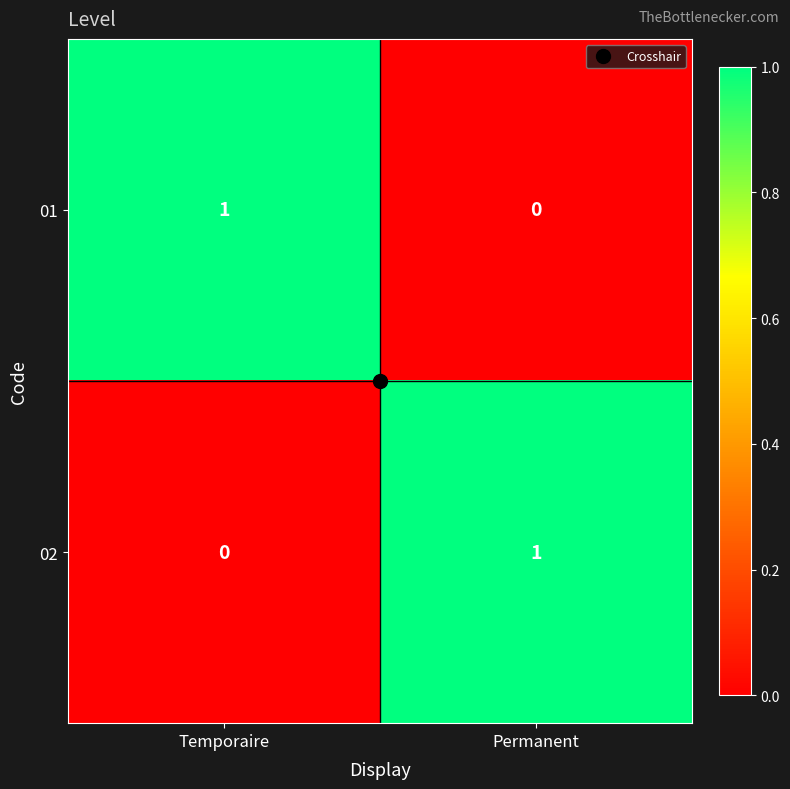

At which label does 01 reach its peak?

Temporaire